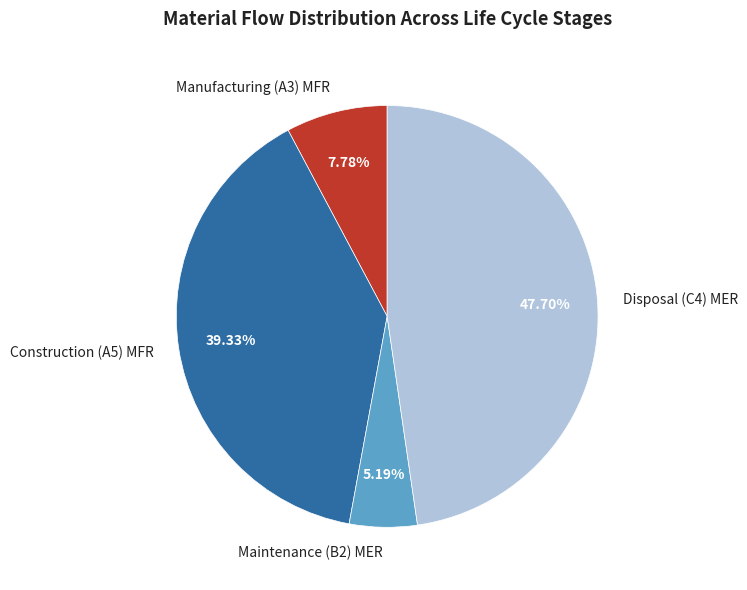

To the nearest percent, what is the difference between the largest and smallest slice percentages?

43%